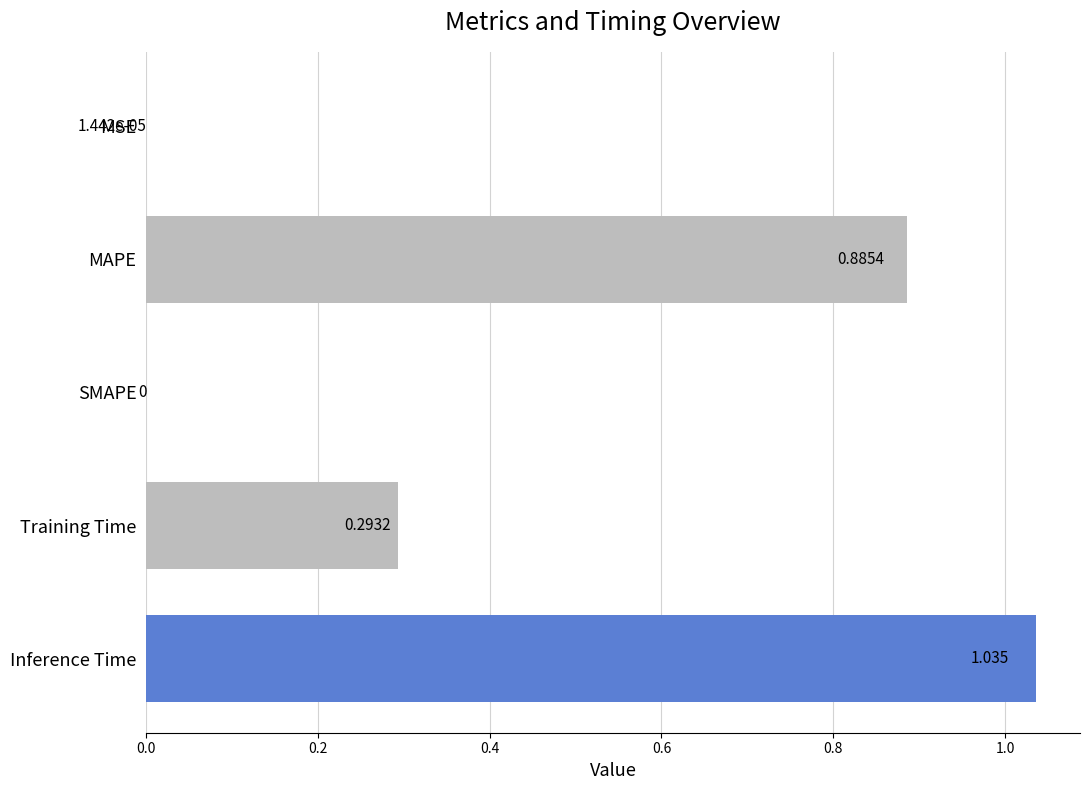

Which has a higher value, Training Time or SMAPE?

Training Time